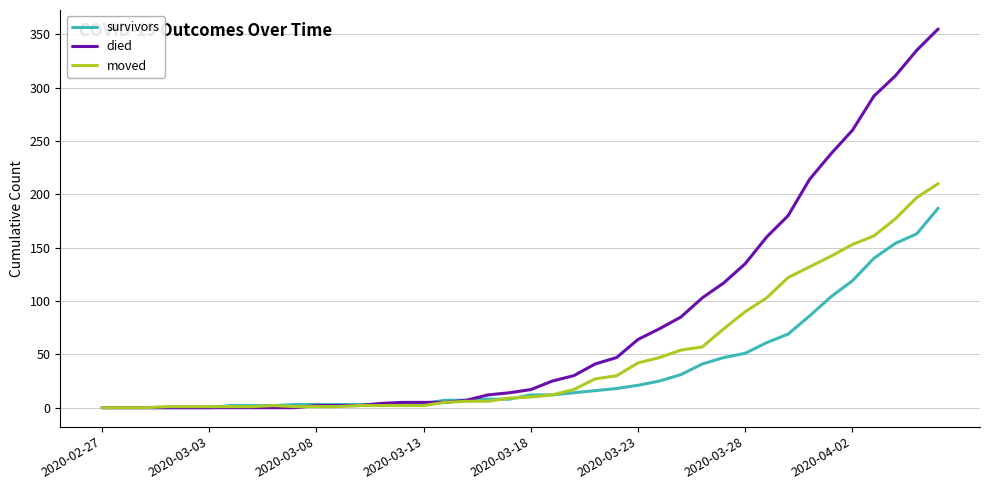

How many values in the moved series are below 10?

20